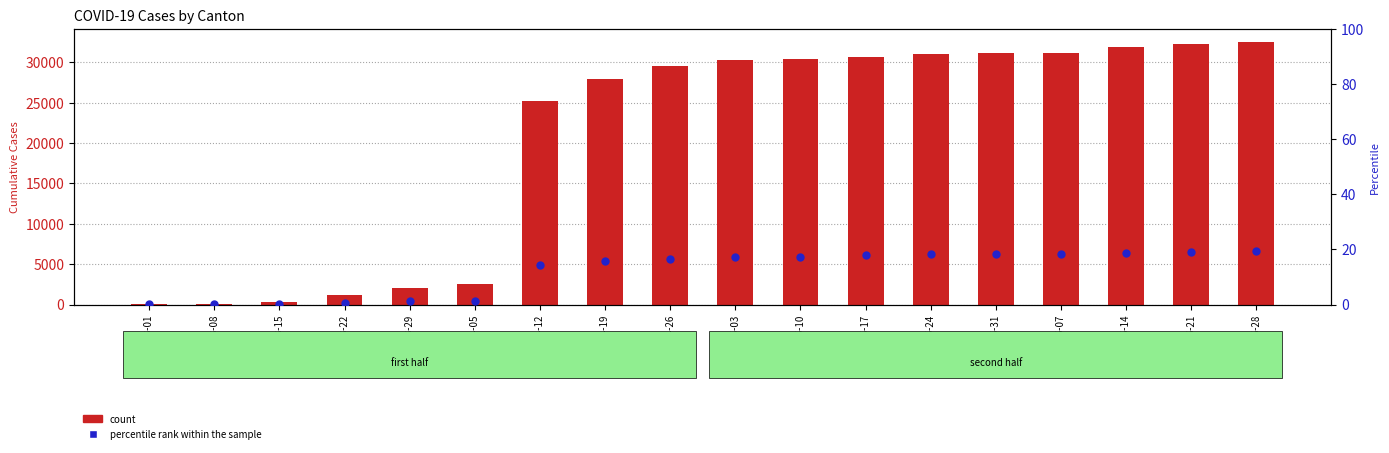

Is the value of count (CH) at 2020-04-05 greater than the value of percentile rank (GE/CH) at 2020-03-22?

Yes